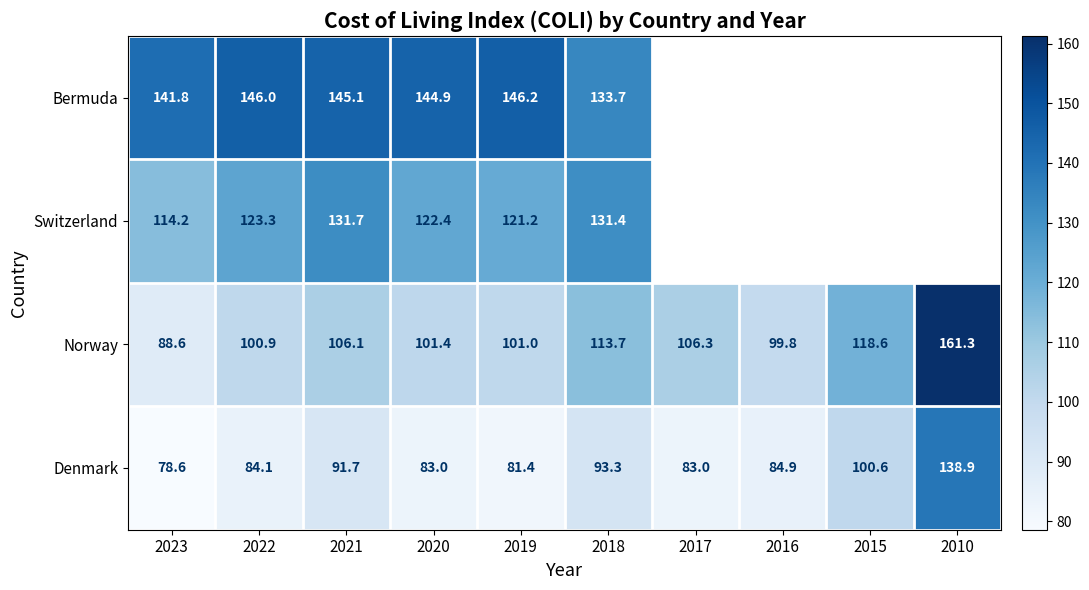

What is the spread (max minus min) of values at 2019?

64.8